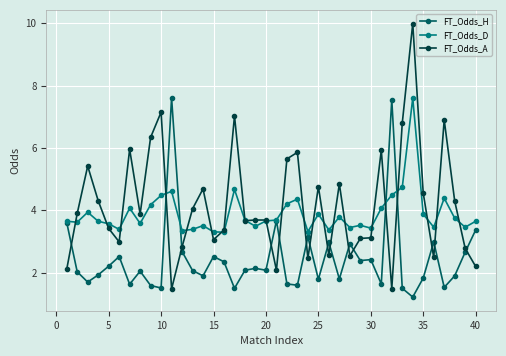

What is the maximum value shown in the chart?

10.0